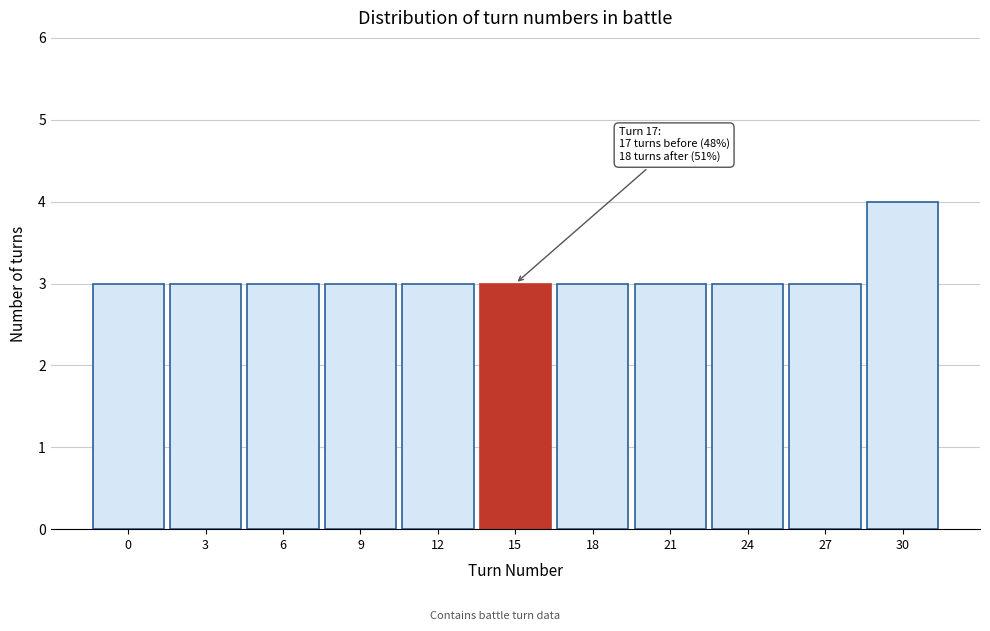

Reading right to left, extract all data points from this chart.

30=4	27=3	24=3	21=3	18=3	15=3	12=3	9=3	6=3	3=3	0=3